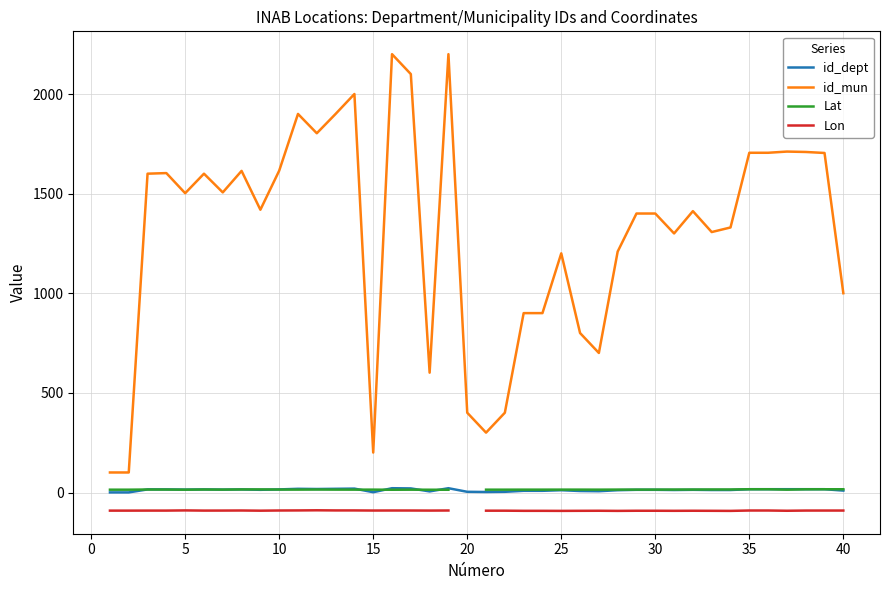

True or false: id_mun and id_dept cross at least once.

False